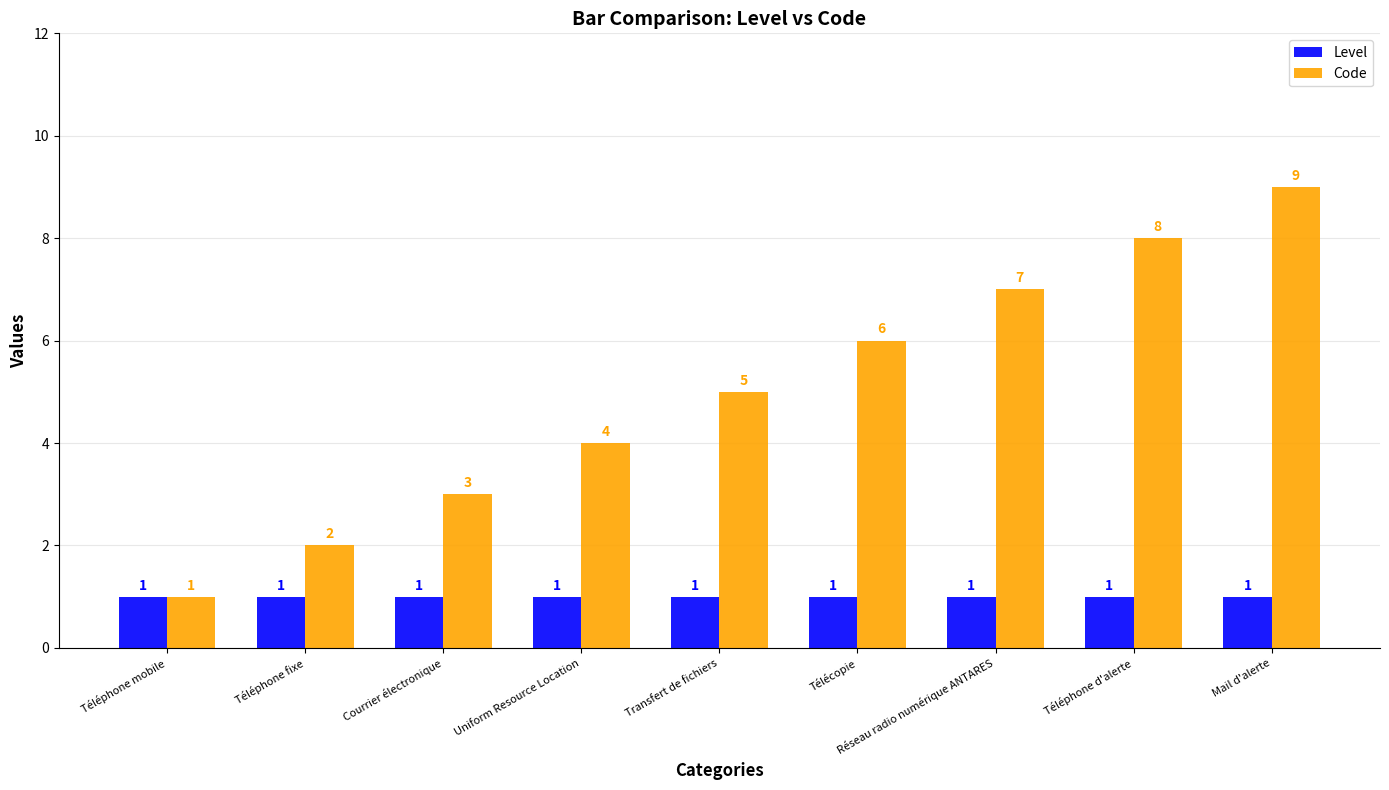

What is the average value of the Code series?

5